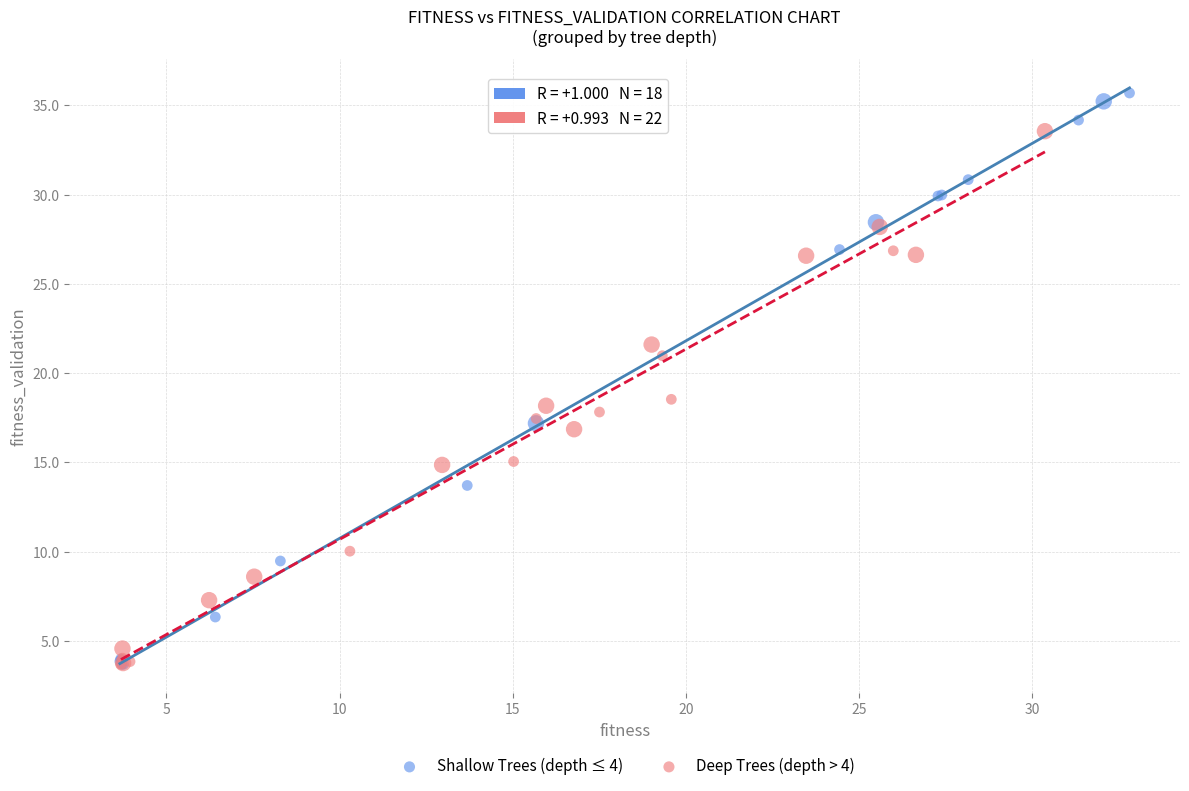

Which series has the largest Y range (max minus min)?

Shallow Trees (depth ≤ 4)